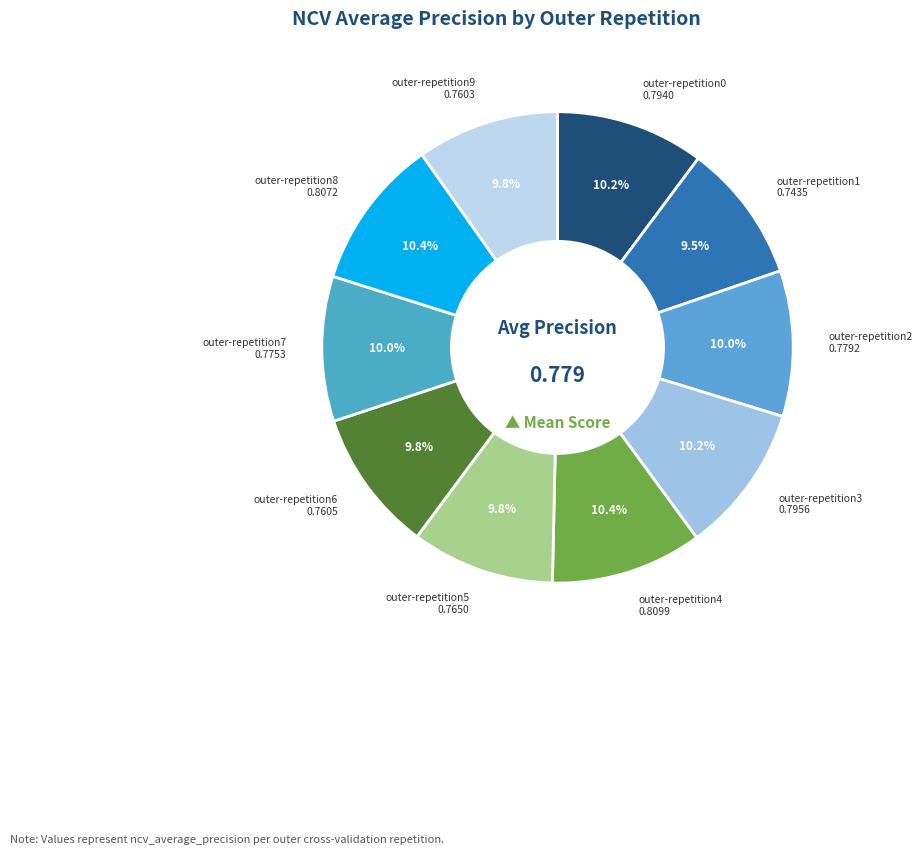

How many segments does this pie chart have?

10